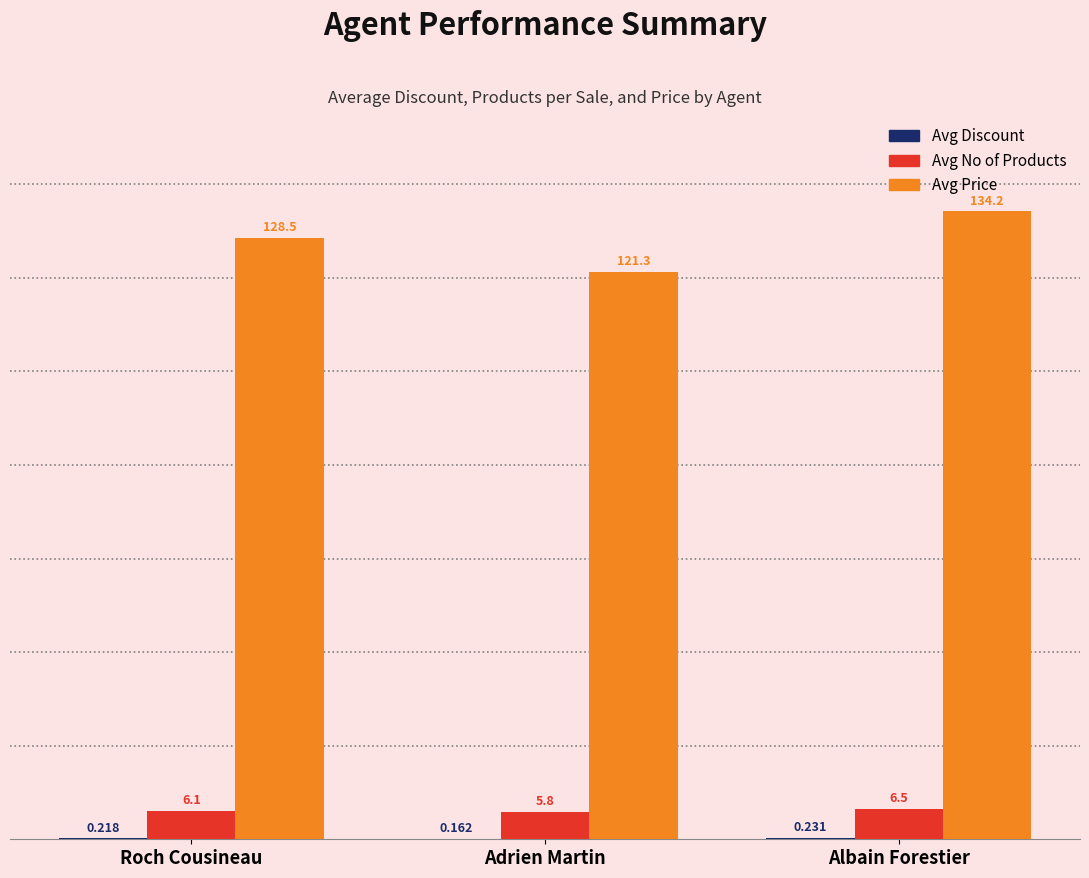

Where does the Avg No of Products series first go above 6?

Roch Cousineau